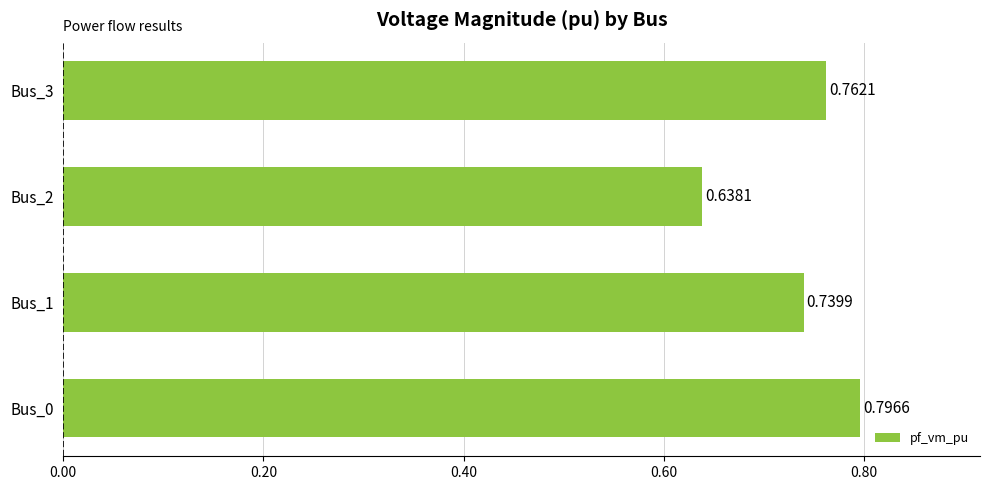

Between Bus_1 and Bus_0, which is larger?

Bus_0